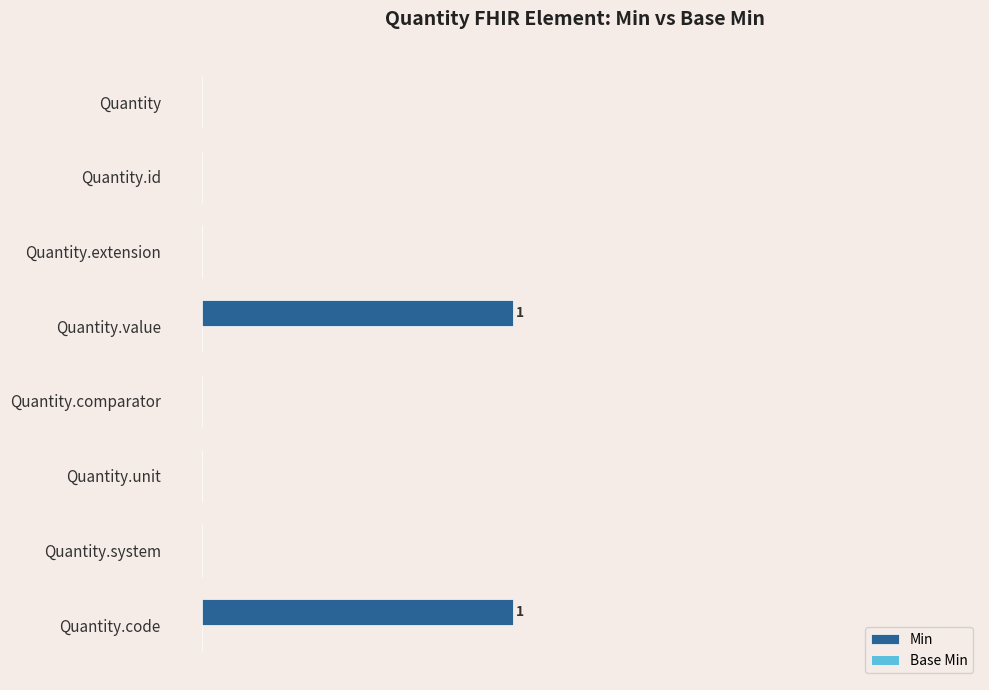

Are the bars horizontal?

Yes